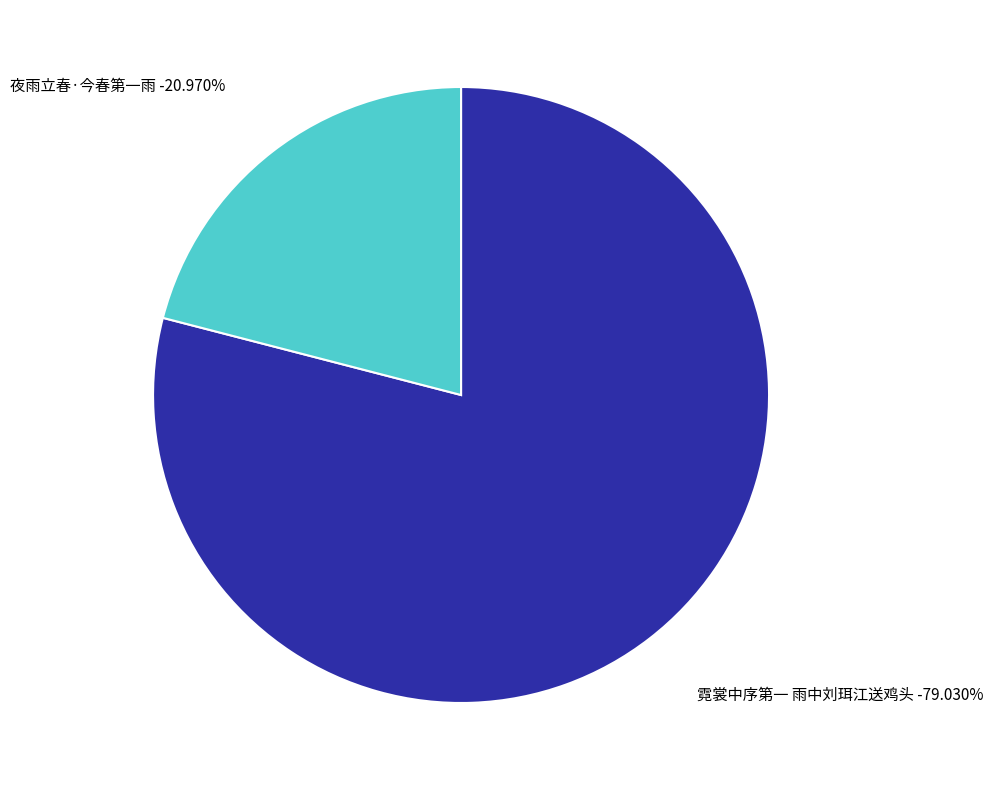

Which category accounts for the majority?

霓裳中序第一 雨中刘珥江送鸡头